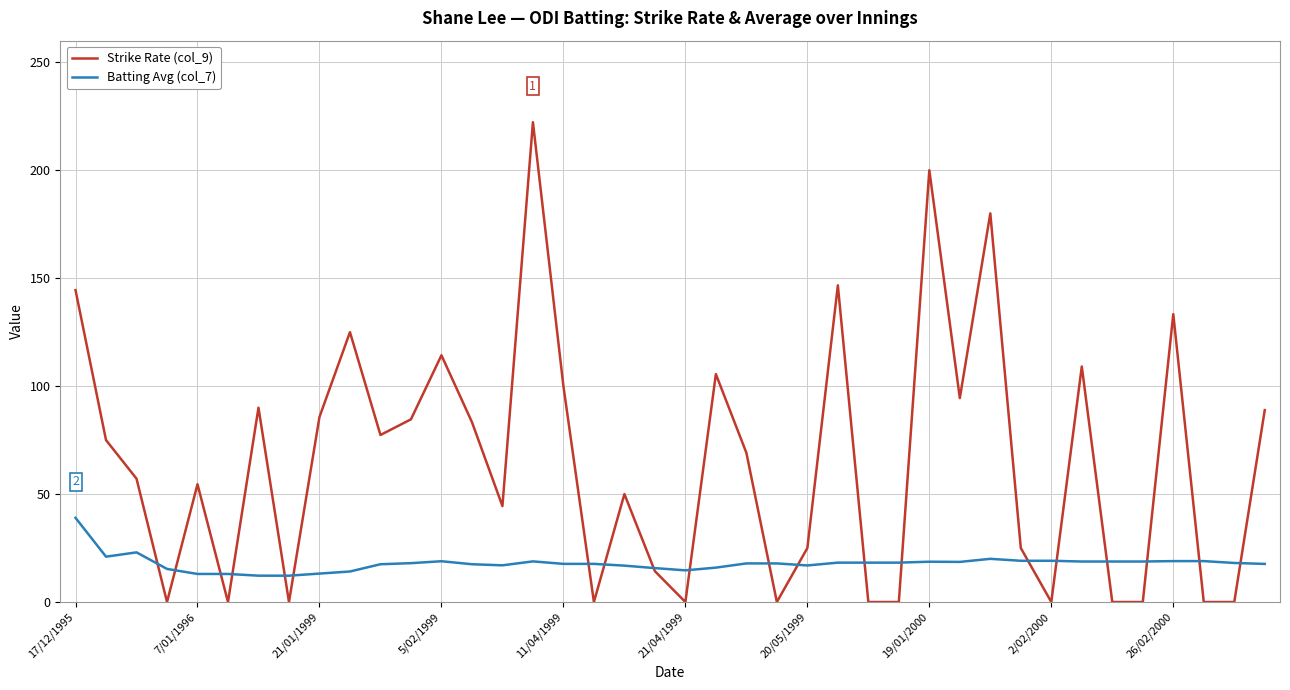

Which series has the widest spread of values?

Strike Rate (col_9)